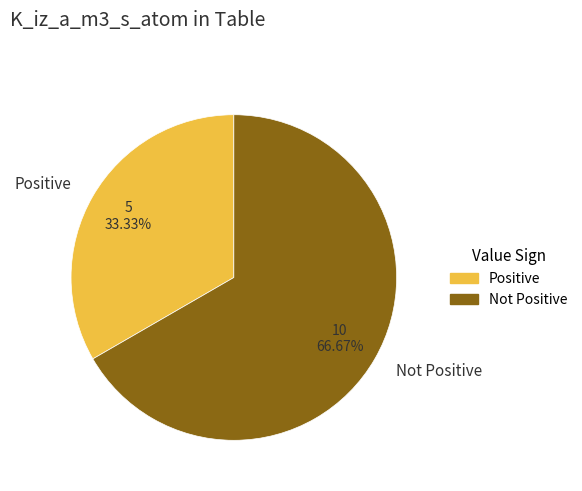

Count the number of slices in the pie.

2